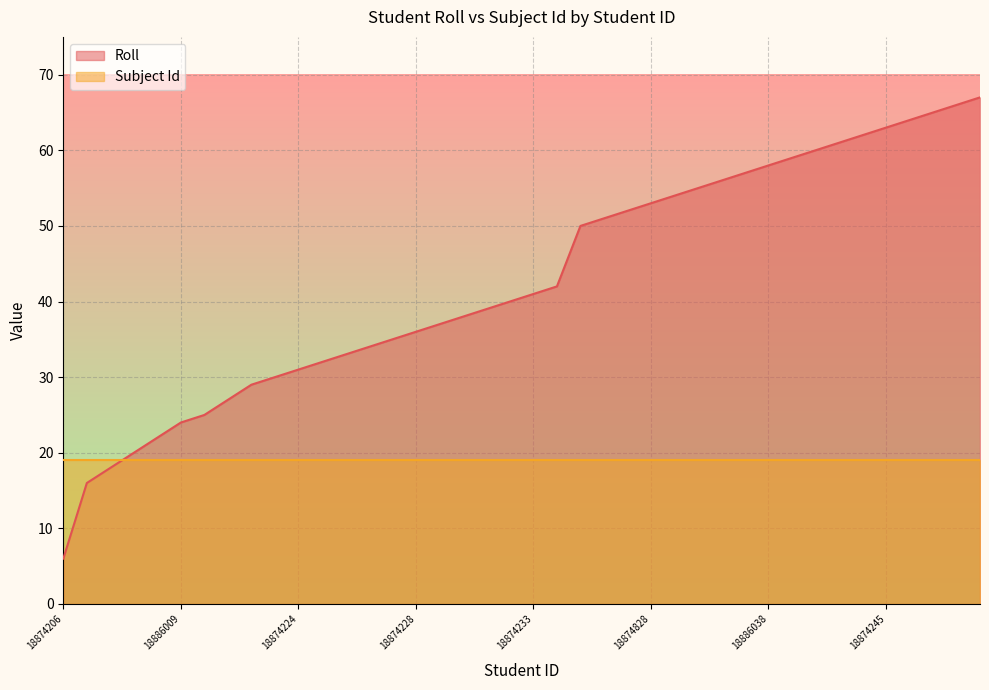

Which series has the largest range (max minus min)?

Roll